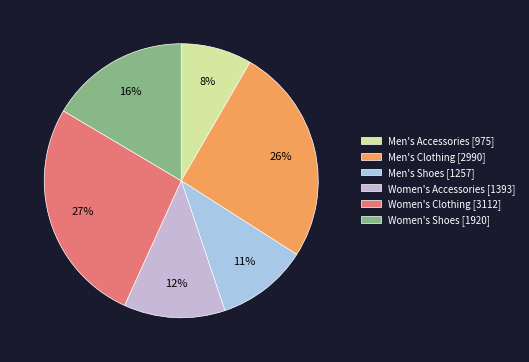

Rank the categories by value from highest to lowest.

Women's Clothing, Men's Clothing, Women's Shoes, Women's Accessories, Men's Shoes, Men's Accessories